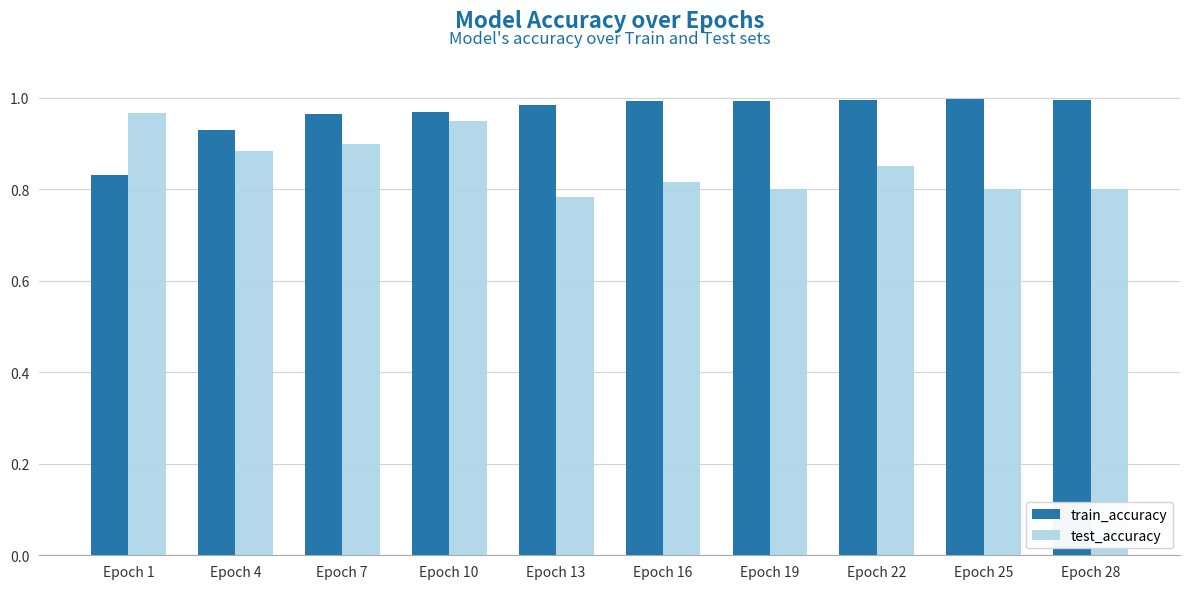

The value of train_accuracy at Epoch 13 is 0.6. True or false?

False